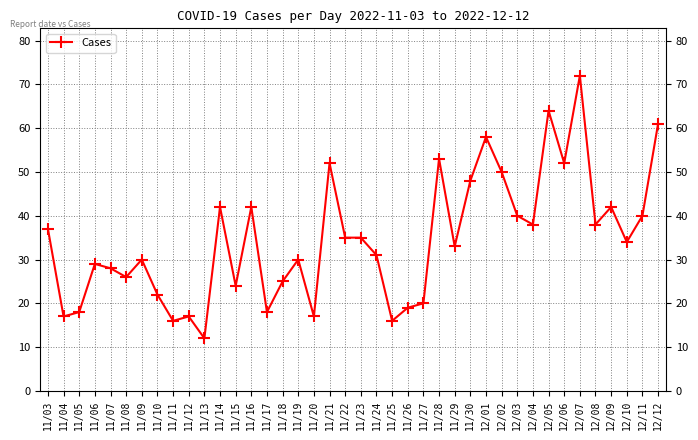

What is the difference between the second highest and second lowest values?

48